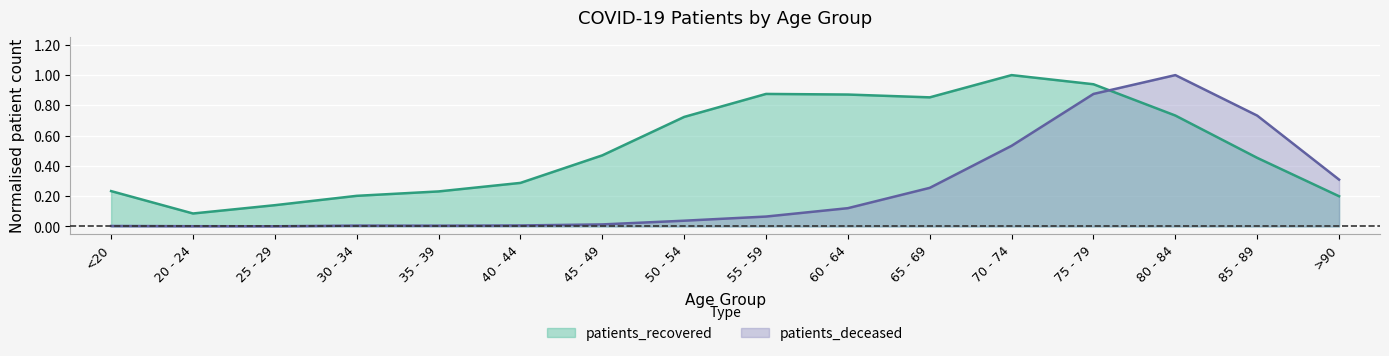

Reading left to right, list all the values displayed in this chart.

patients_recovered: <20=0.2	20 - 24=0.1	25 - 29=0.1	30 - 34=0.2	35 - 39=0.2	40 - 44=0.3	45 - 49=0.5	50 - 54=0.7	55 - 59=0.9	60 - 64=0.9	65 - 69=0.9	70 - 74=1.0	75 - 79=0.9	80 - 84=0.7	85 - 89=0.5	>90=0.2
patients_deceased: <20=0.0	20 - 24=0.0	25 - 29=0.0	30 - 34=0.0	35 - 39=0.0	40 - 44=0.0	45 - 49=0.0	50 - 54=0.0	55 - 59=0.1	60 - 64=0.1	65 - 69=0.3	70 - 74=0.5	75 - 79=0.9	80 - 84=1.0	85 - 89=0.7	>90=0.3